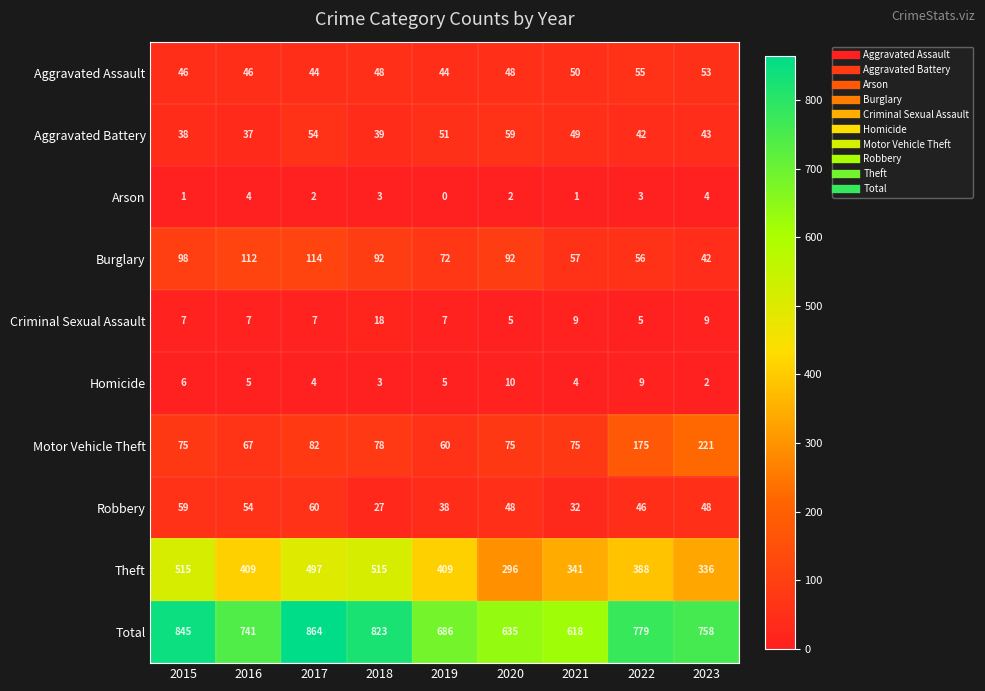

The Robbery series shows 27 at 2018. True or false?

True